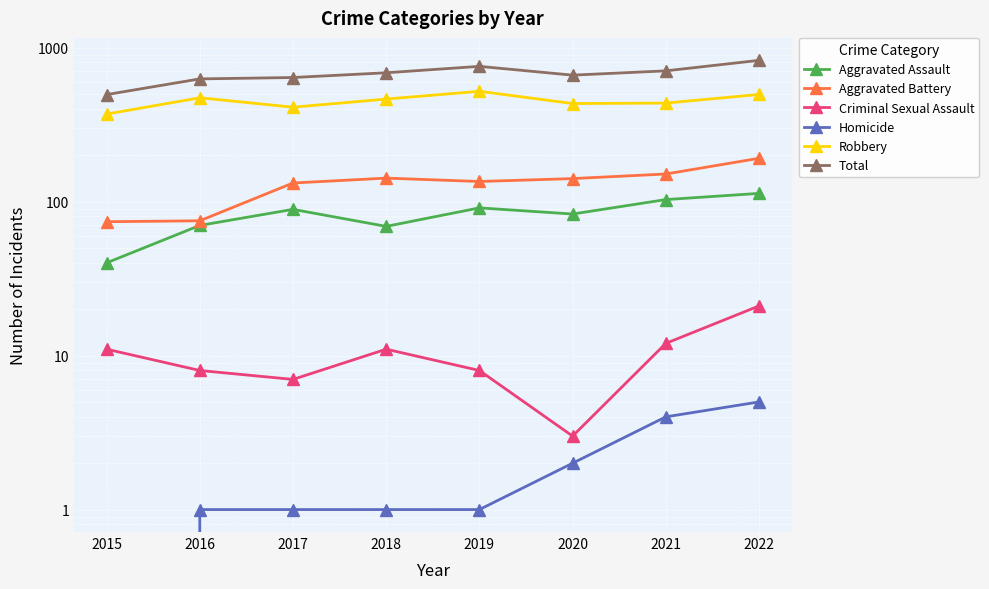

At which category does Aggravated Assault reach its first local peak?

2017